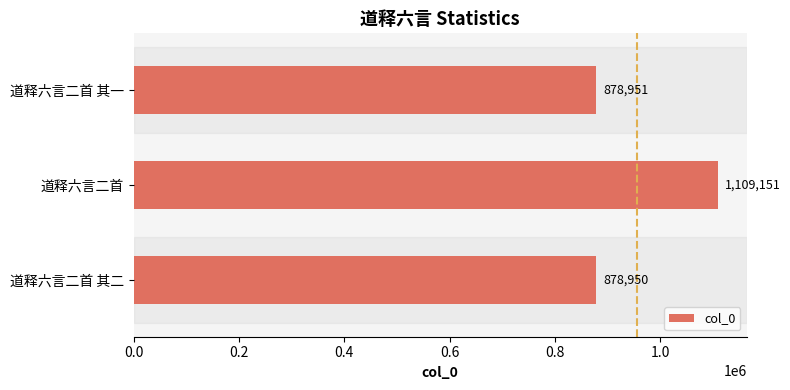

Reading bottom to top, what are all the values shown in this chart?

878950	1109151	878951